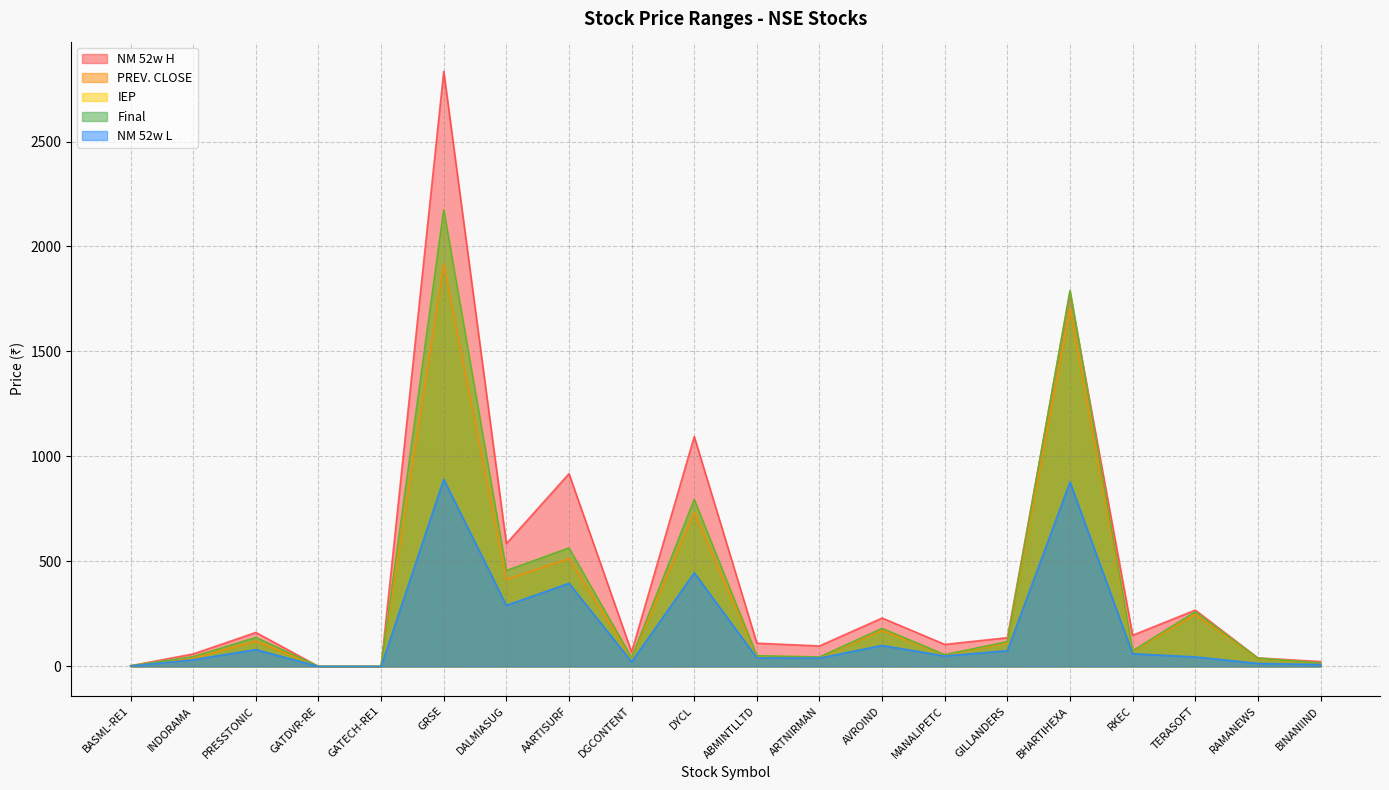

What is the approximate value of PREV. CLOSE at DALMIASUG?

414.0